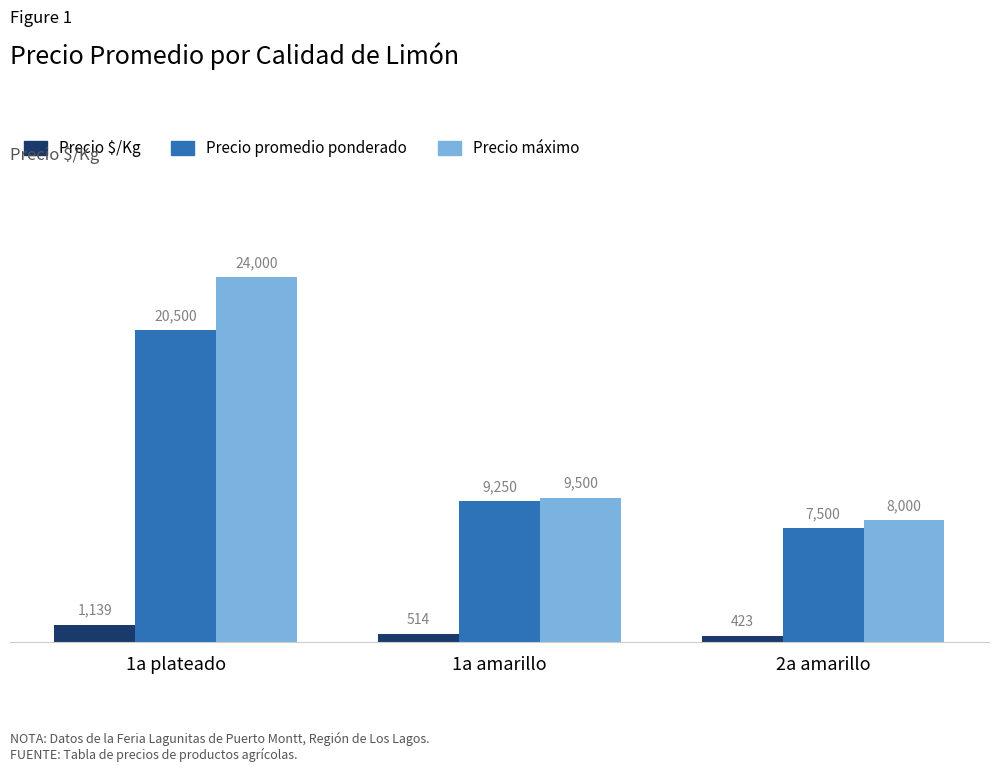

What is the total value across all series at 1a amarillo?

19264